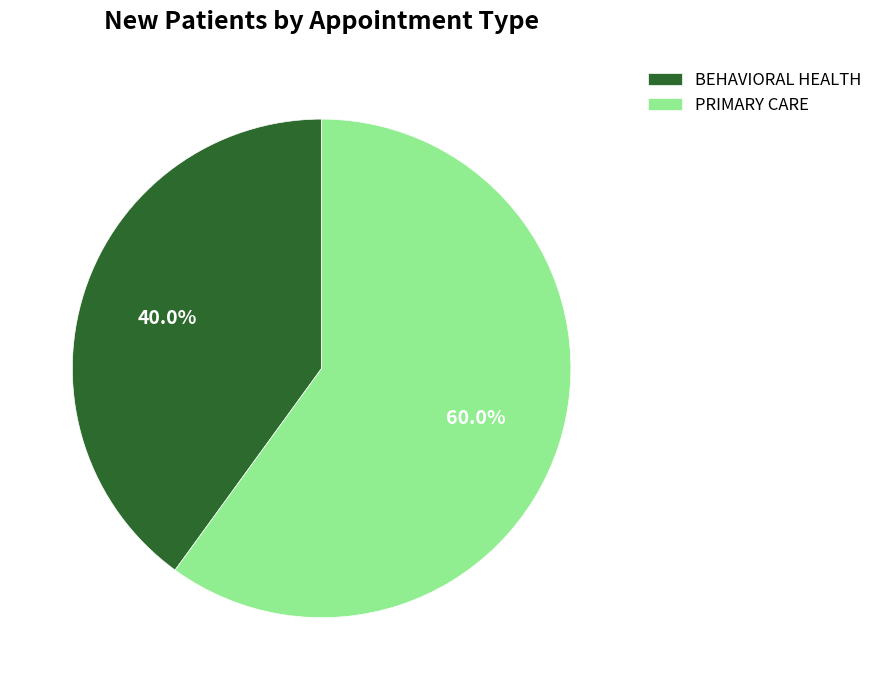

Which has a higher value, PRIMARY CARE or BEHAVIORAL HEALTH?

PRIMARY CARE